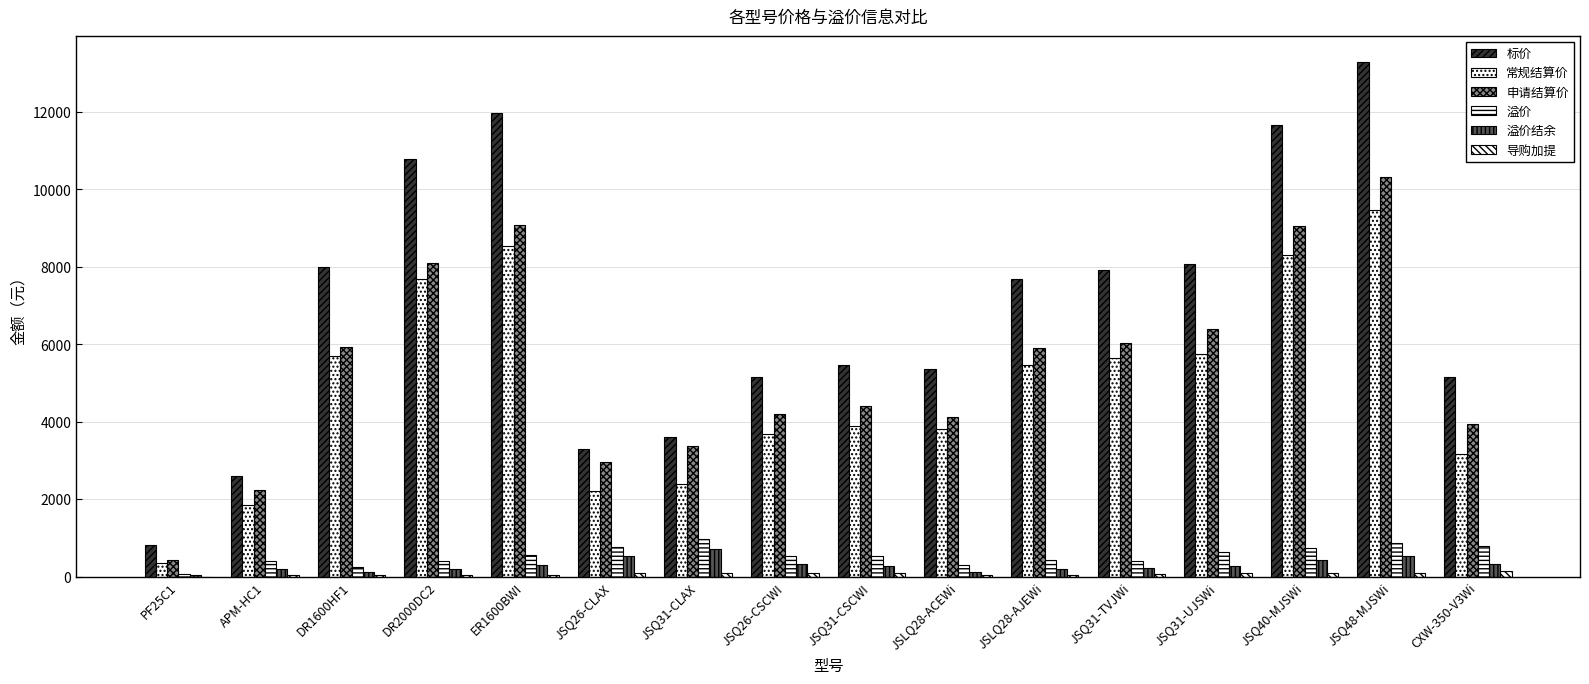

Are the bars horizontal?

No